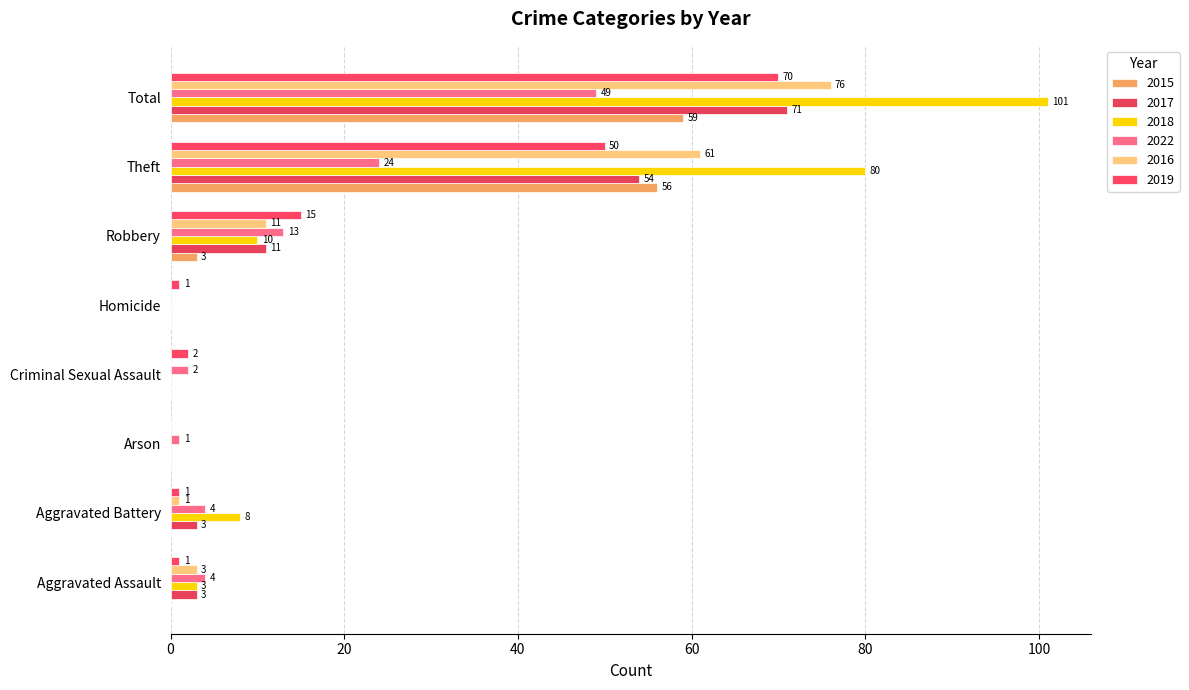

What is the difference between the highest and lowest values at Aggravated Battery?

8